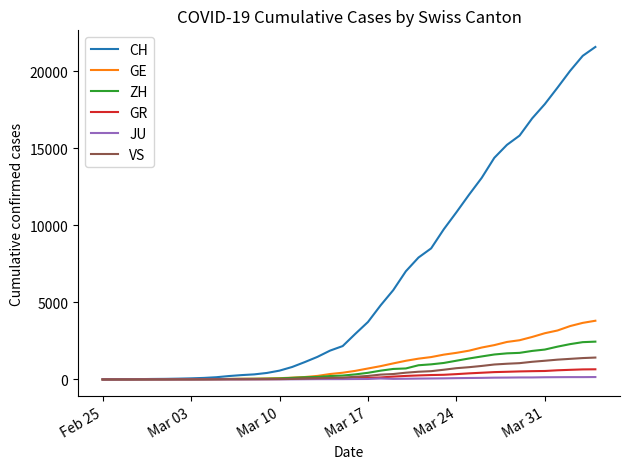

Which series has the largest range (max minus min)?

CH